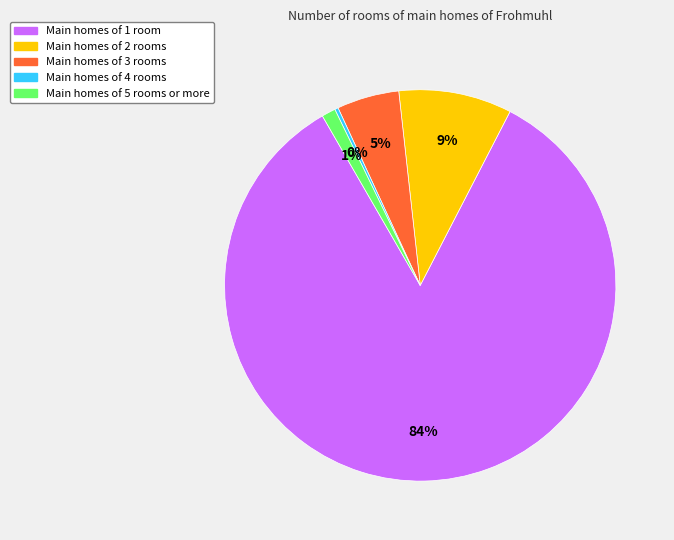

Is there a majority slice in this chart?

Yes